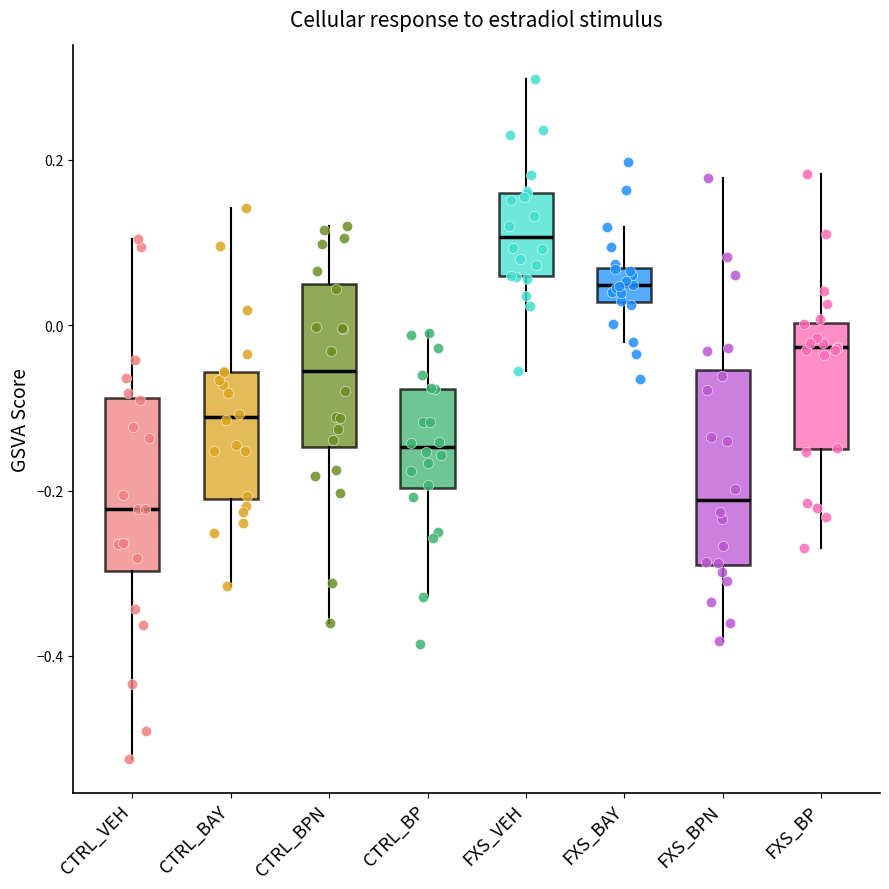

Reading left to right, read every box against the y-axis: the position of its median line, the range the box covers, and the ends of its whiskers. The values are not printed on the chart, so give them approximately, as read against the axis.

CTRL_VEH: median -0.22, box -0.30 to -0.08, whiskers -0.52 to 0.10
CTRL_BAY: median -0.12, box -0.20 to -0.06, whiskers -0.32 to 0.14
CTRL_BPN: median -0.06, box -0.14 to 0.04, whiskers -0.36 to 0.12
CTRL_BP: median -0.14, box -0.20 to -0.08, whiskers -0.32 to 0.00
FXS_VEH: median 0.10, box 0.06 to 0.16, whiskers -0.06 to 0.30
FXS_BAY: median 0.04, box 0.02 to 0.06, whiskers -0.02 to 0.12
FXS_BPN: median -0.22, box -0.30 to -0.06, whiskers -0.38 to 0.18
FXS_BP: median -0.02, box -0.14 to 0.00, whiskers -0.26 to 0.18